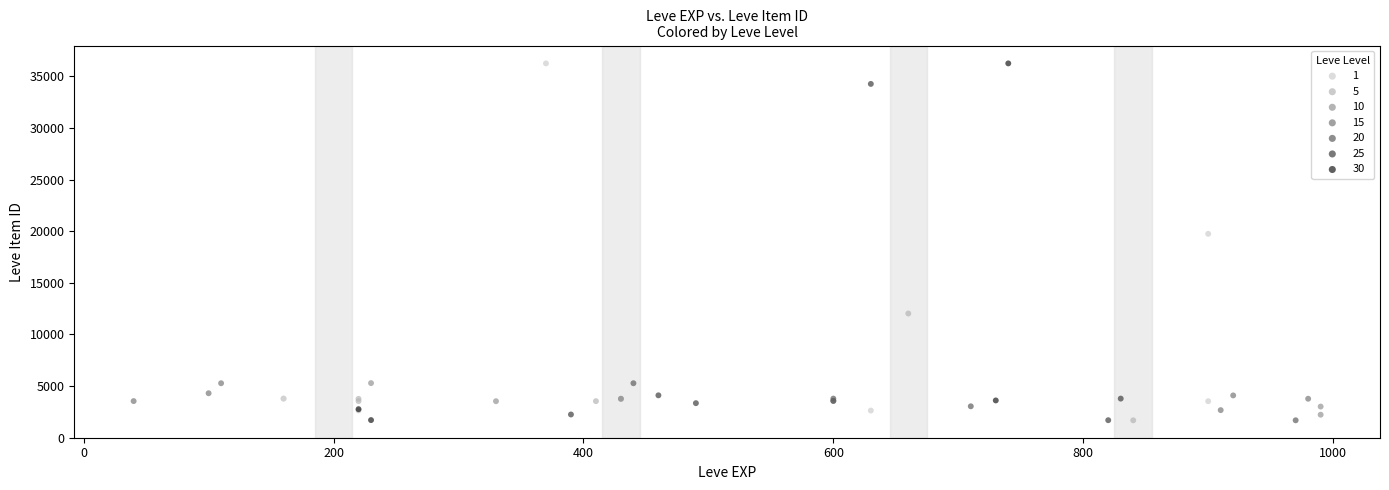

What are all the series names shown in the legend?

1, 5, 10, 15, 20, 25, 30